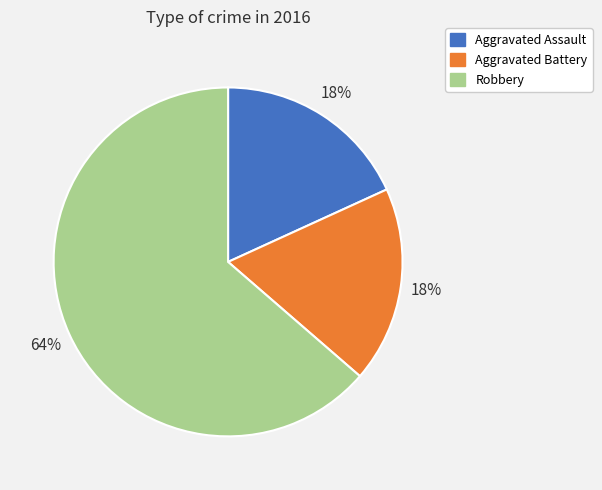

Which category has the biggest portion of the pie?

Robbery